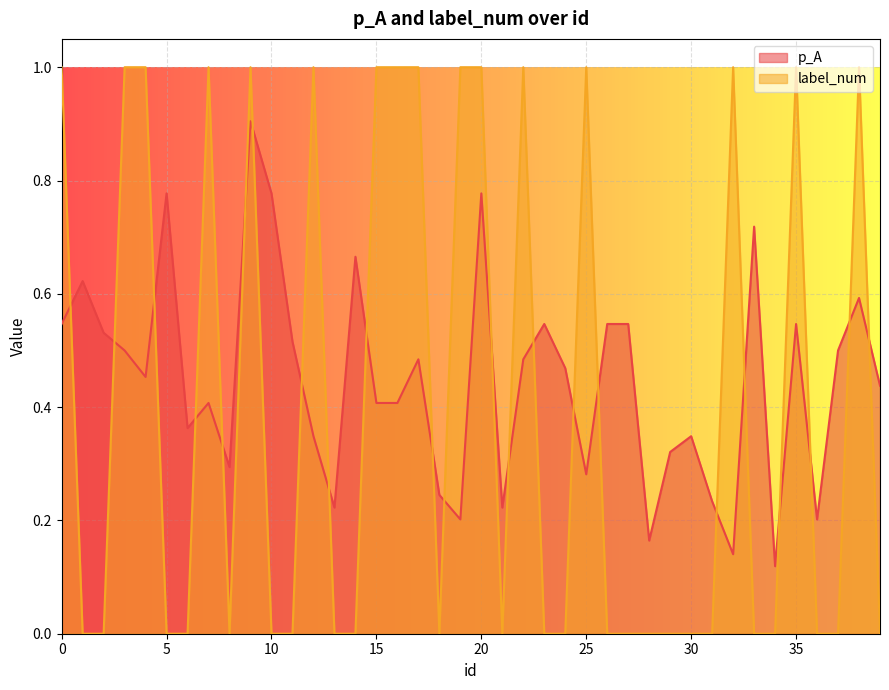

Which has a higher value, 3 or 38?

38